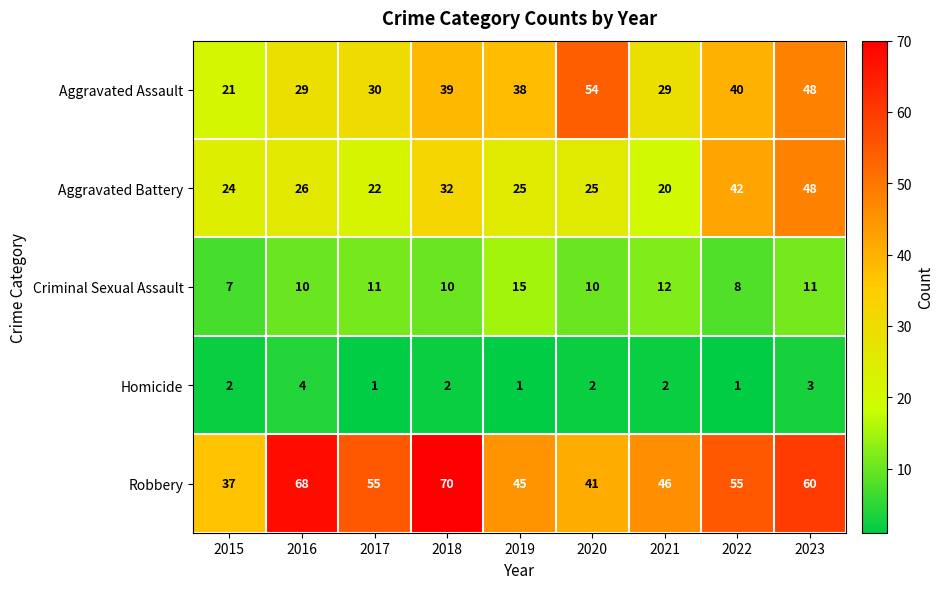

What is the total value across all series at 2017?

119